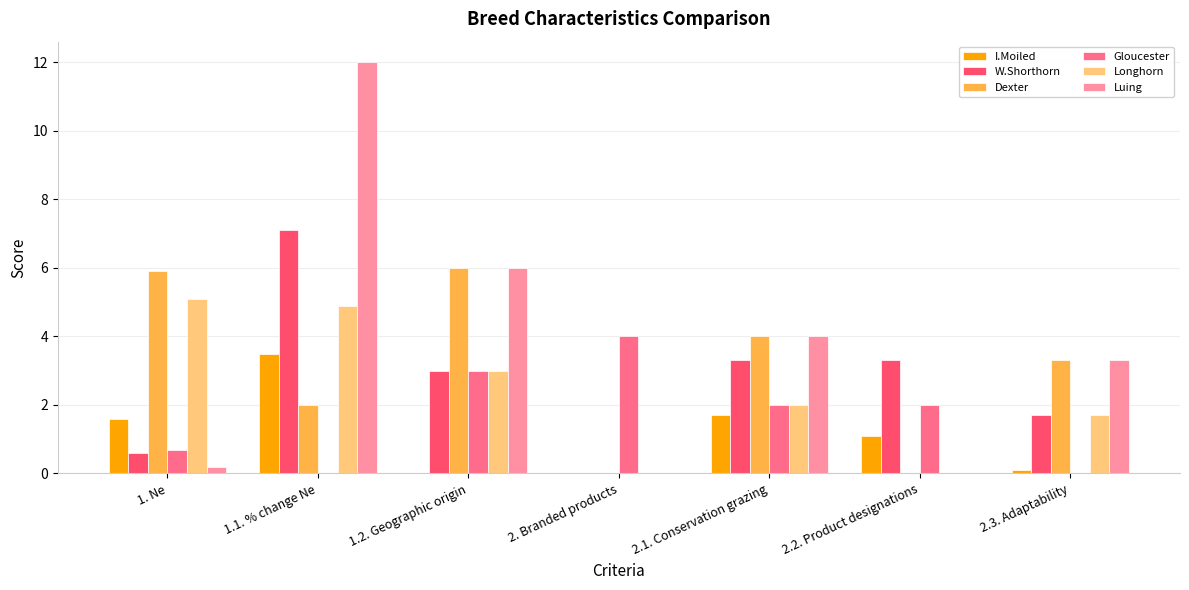

Reading right to left, transcribe all the data shown in this chart.

I.Moiled: 2.3. Adaptability=0.1	2.2. Product designations=1.1	2.1. Conservation grazing=1.7	2. Branded products=0.0	1.2. Geographic origin=0.0	1.1. % change Ne=3.5	1. Ne=1.6
W.Shorthorn: 2.3. Adaptability=1.7	2.2. Product designations=3.3	2.1. Conservation grazing=3.3	2. Branded products=0.0	1.2. Geographic origin=3.0	1.1. % change Ne=7.1	1. Ne=0.6
Dexter: 2.3. Adaptability=3.3	2.2. Product designations=0.0	2.1. Conservation grazing=4.0	2. Branded products=0.0	1.2. Geographic origin=6.0	1.1. % change Ne=2.0	1. Ne=5.9
Gloucester: 2.3. Adaptability=0.0	2.2. Product designations=2.0	2.1. Conservation grazing=2.0	2. Branded products=4.0	1.2. Geographic origin=3.0	1.1. % change Ne=0.0	1. Ne=0.7
Longhorn: 2.3. Adaptability=1.7	2.2. Product designations=0.0	2.1. Conservation grazing=2.0	2. Branded products=0.0	1.2. Geographic origin=3.0	1.1. % change Ne=4.9	1. Ne=5.1
Luing: 2.3. Adaptability=3.3	2.2. Product designations=0.0	2.1. Conservation grazing=4.0	2. Branded products=0.0	1.2. Geographic origin=6.0	1.1. % change Ne=12.0	1. Ne=0.2